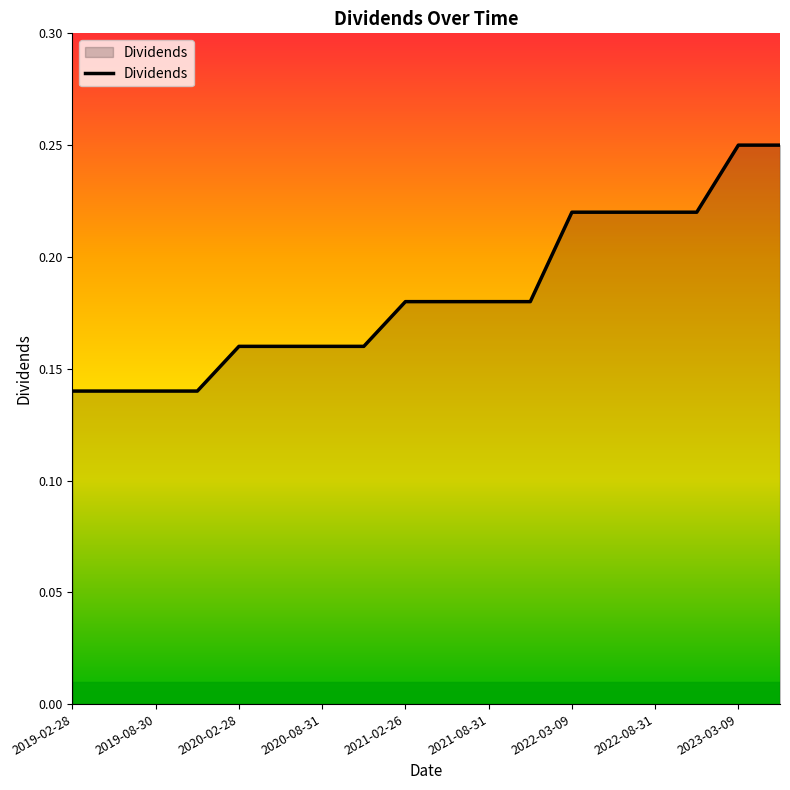

How many lines are shown in the chart?

1